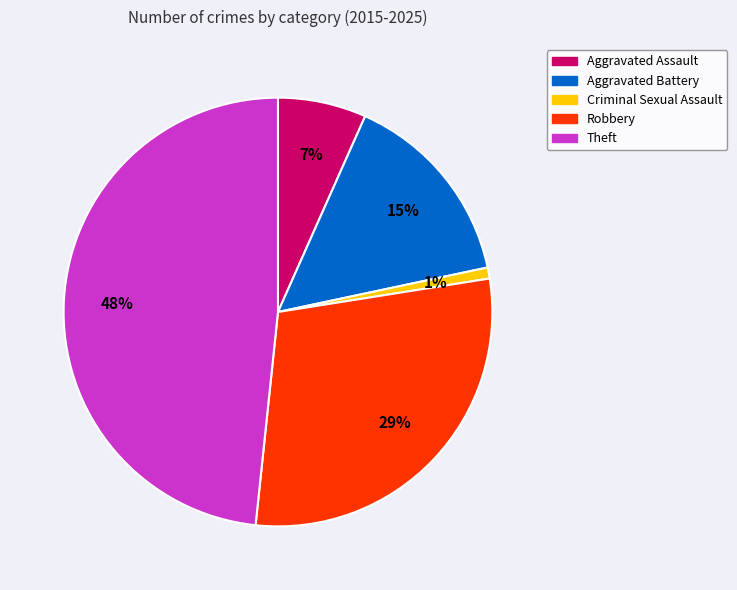

Combined, do Aggravated Assault and Robbery account for over 50%?

No